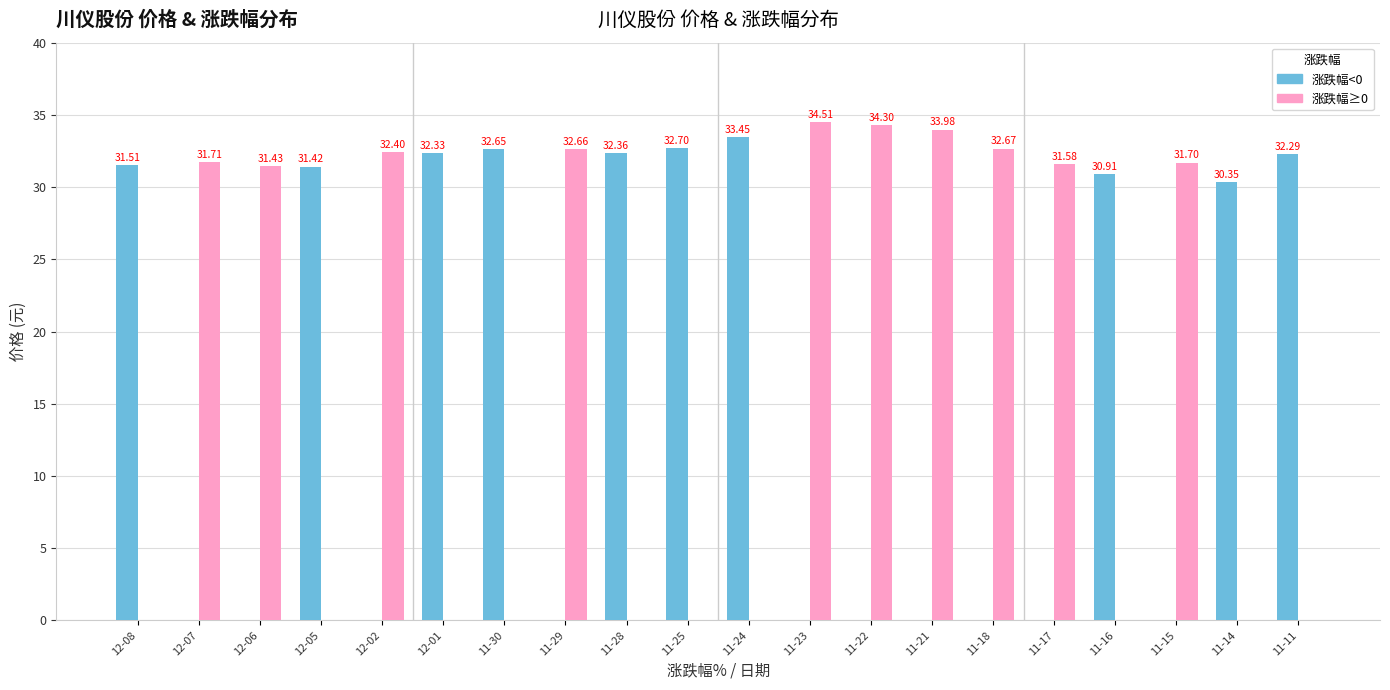

Which series has the largest total across all categories?

涨跌幅≥0